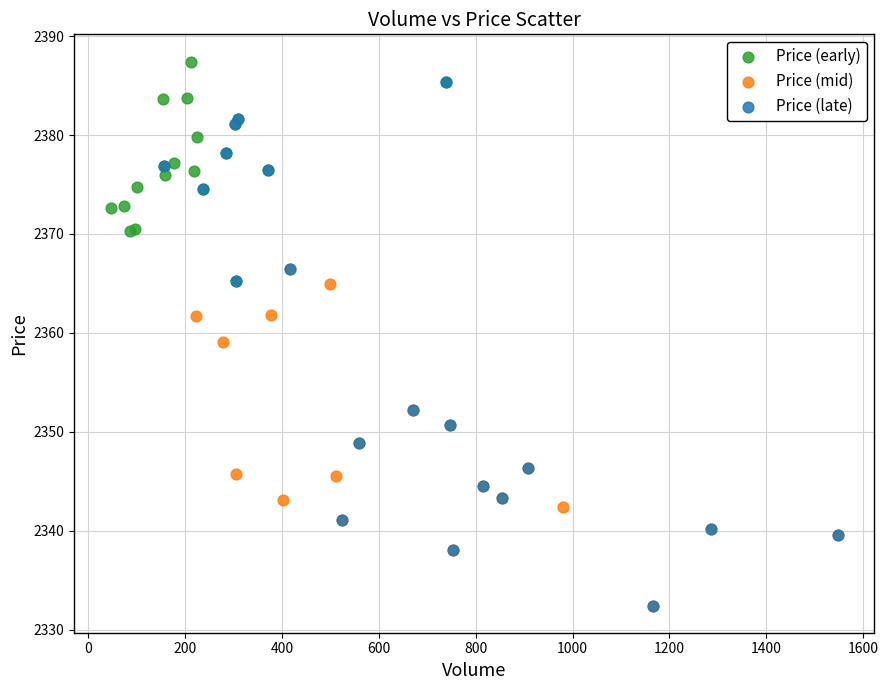

Which series has the widest spread of Y values?

Price (late)